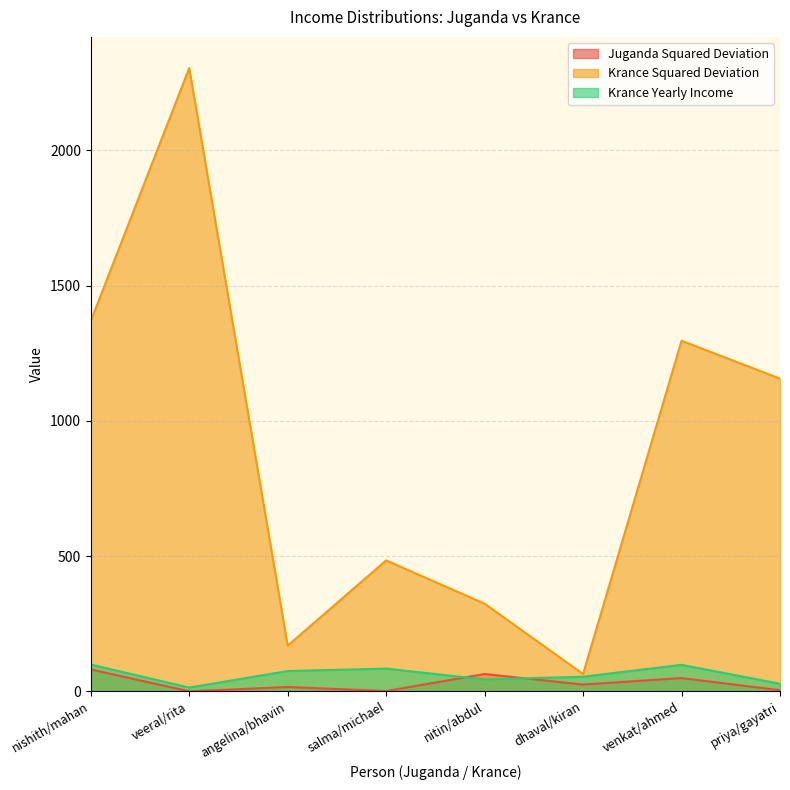

Is the value of Krance Squared Deviation at salma/michael greater than the value of Juganda Squared Deviation at nitin/abdul?

Yes